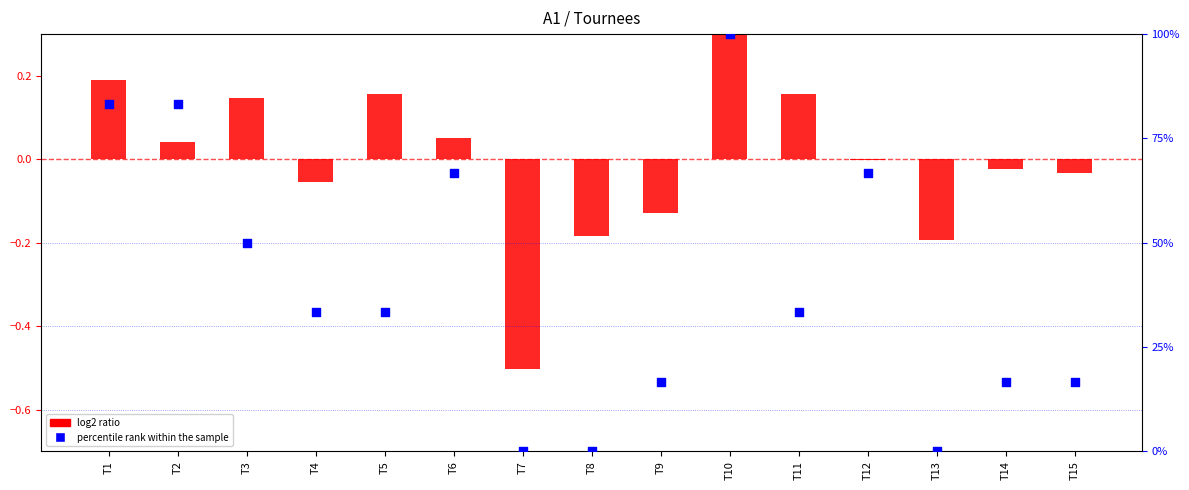

At how many categories does at least one series exceed 24?

9